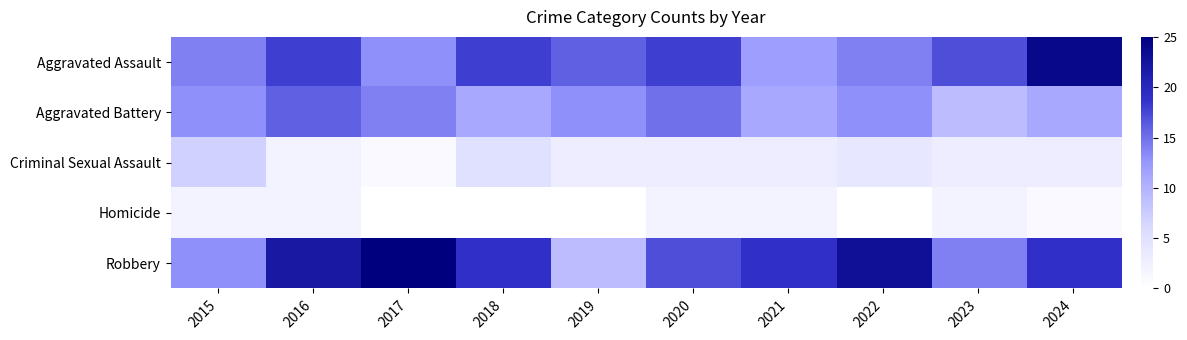

What is the difference between the highest and lowest values at 2024?

23